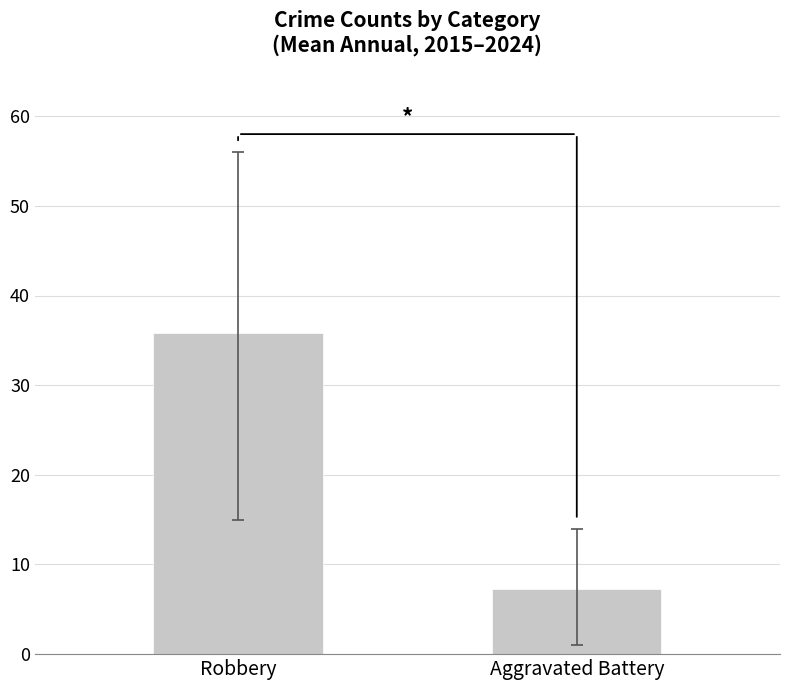

How many values are below 35?

1